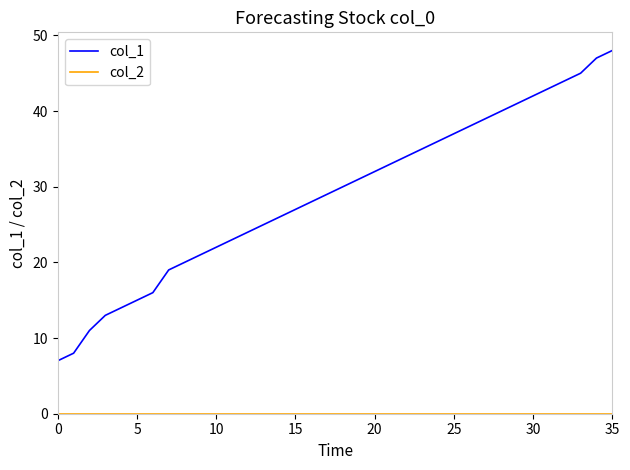

Which series has the largest total across all categories?

col_1